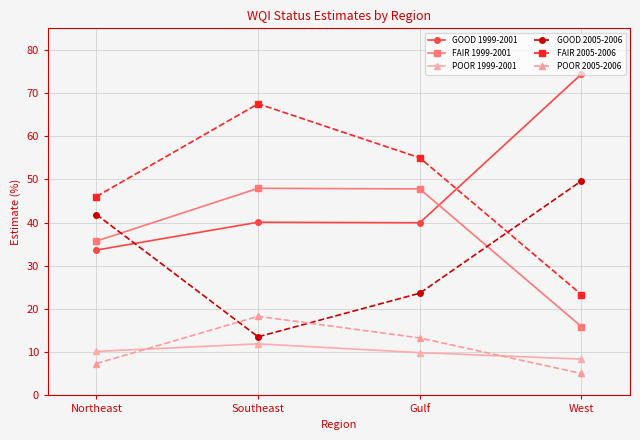

True or false: FAIR 1999-2001 has more than 2 points higher than both neighbors.

False